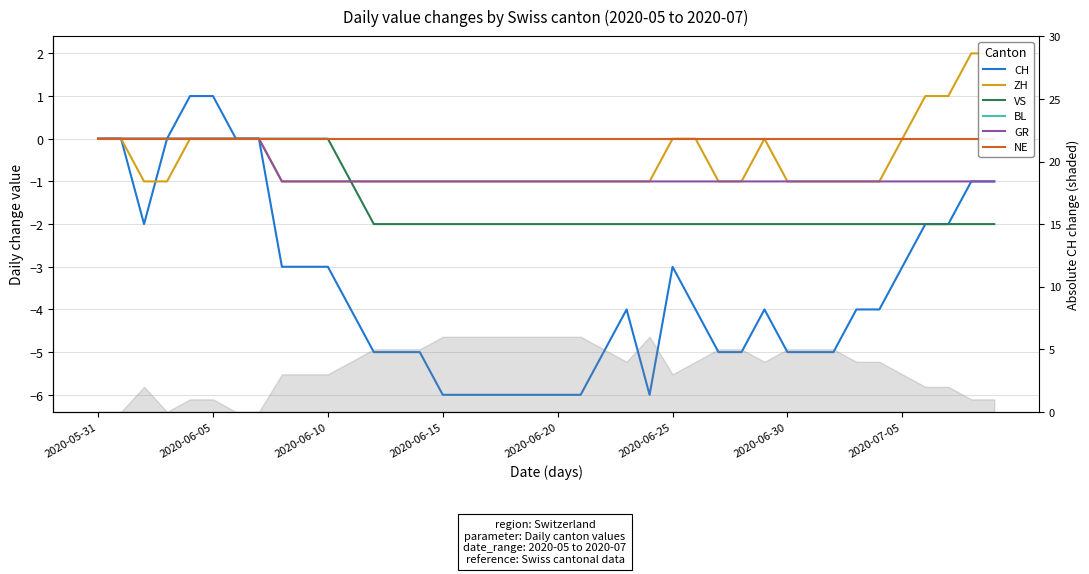

What is the greatest value displayed?

2